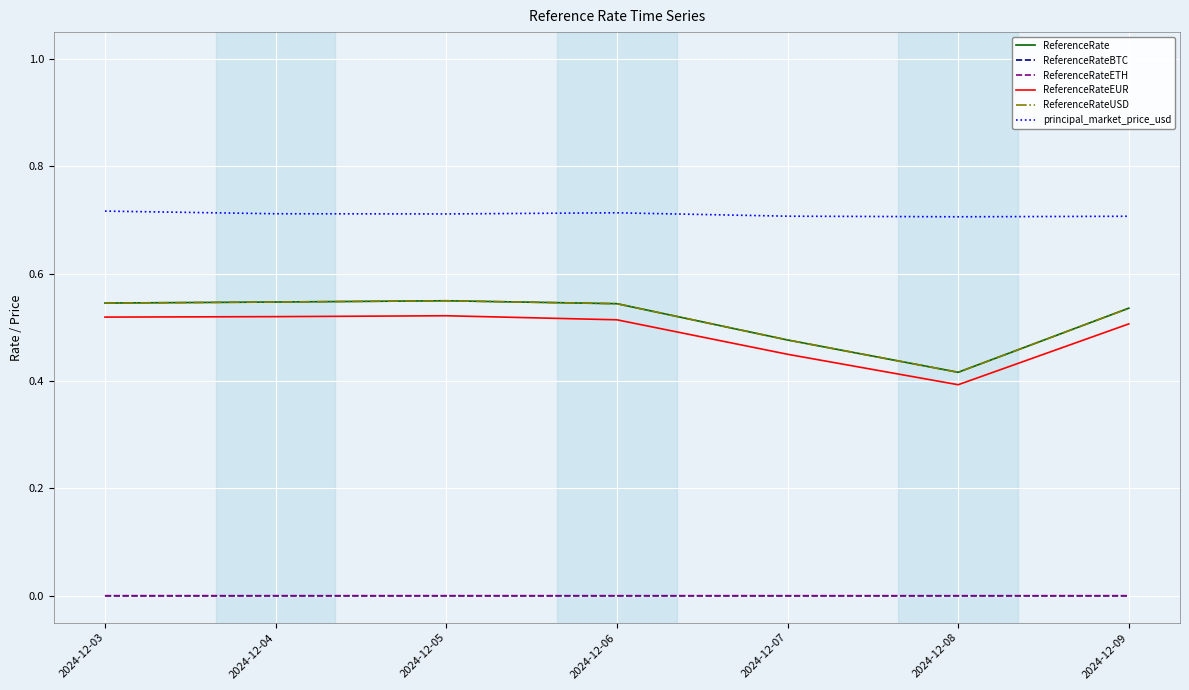

How many ReferenceRateBTC values are between 0 and 1?

7